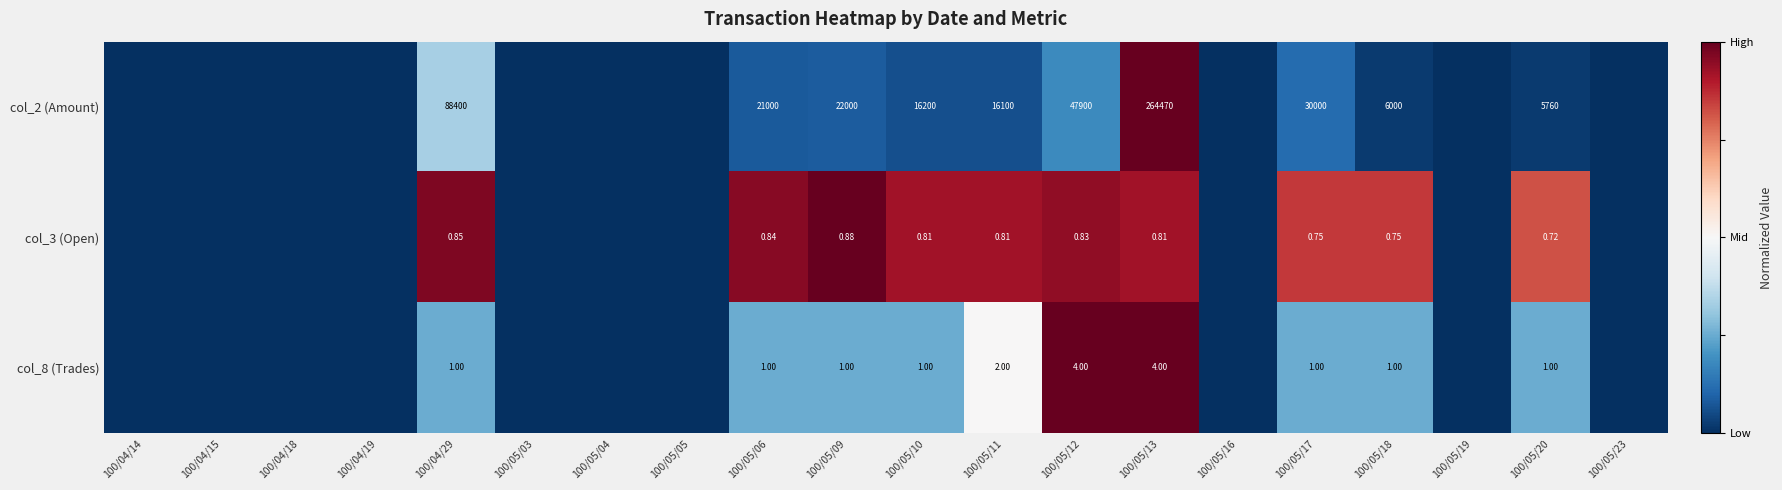

At which category is the sum across all series the highest?

100/05/13